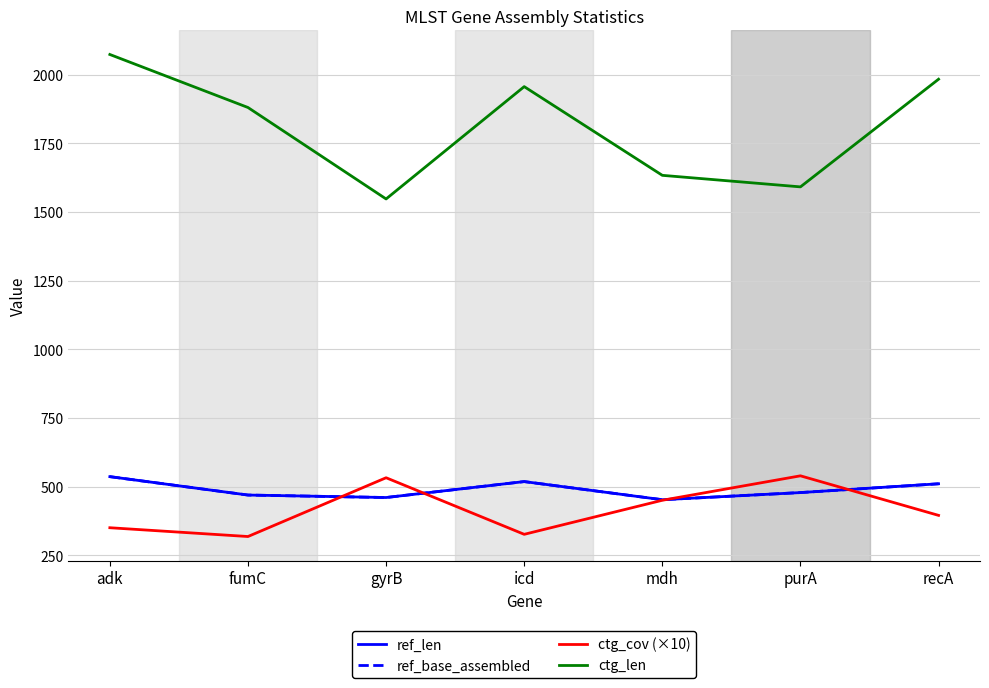

At which label does ref_base_assembled first exceed 478?

adk